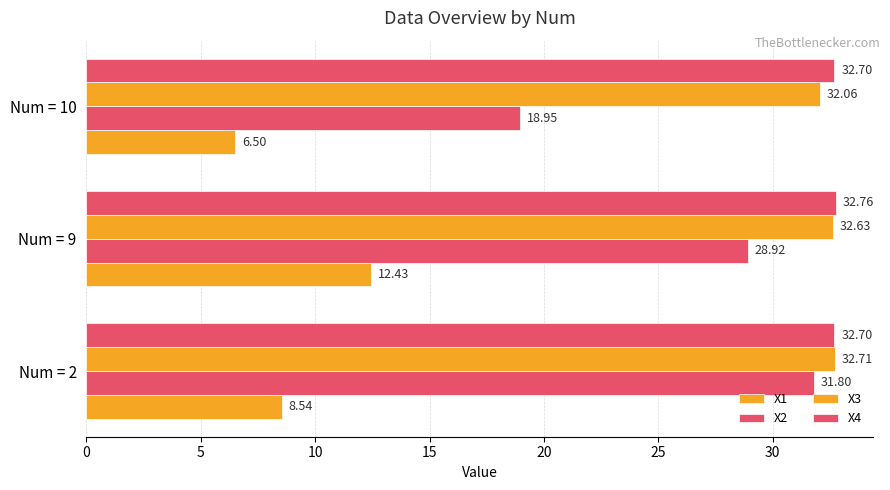

What is the lowest value of the X1 series?

6.5